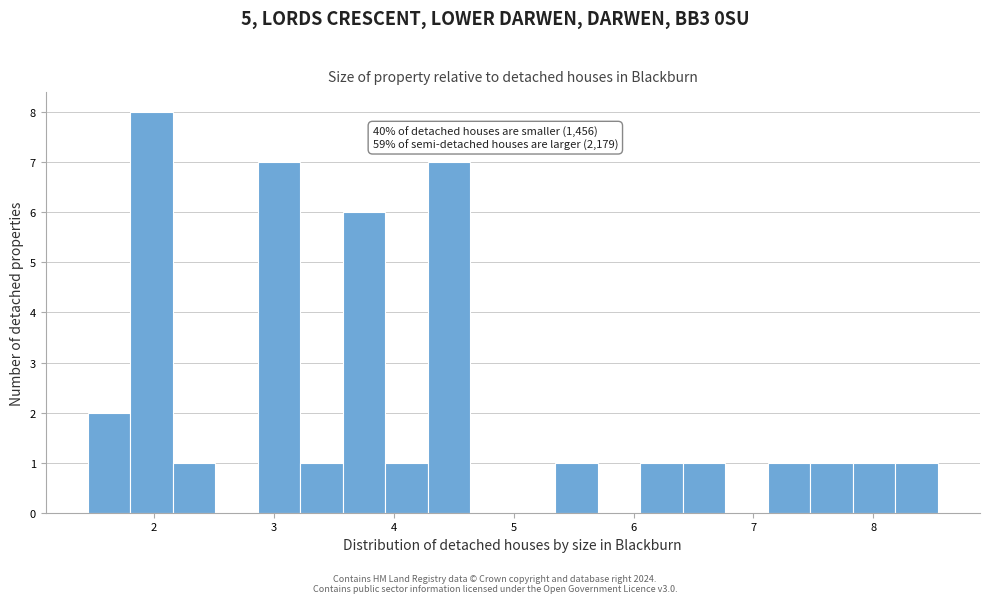

Read against the x-axis, roughly where is the centre of the tallest bar?

2.0